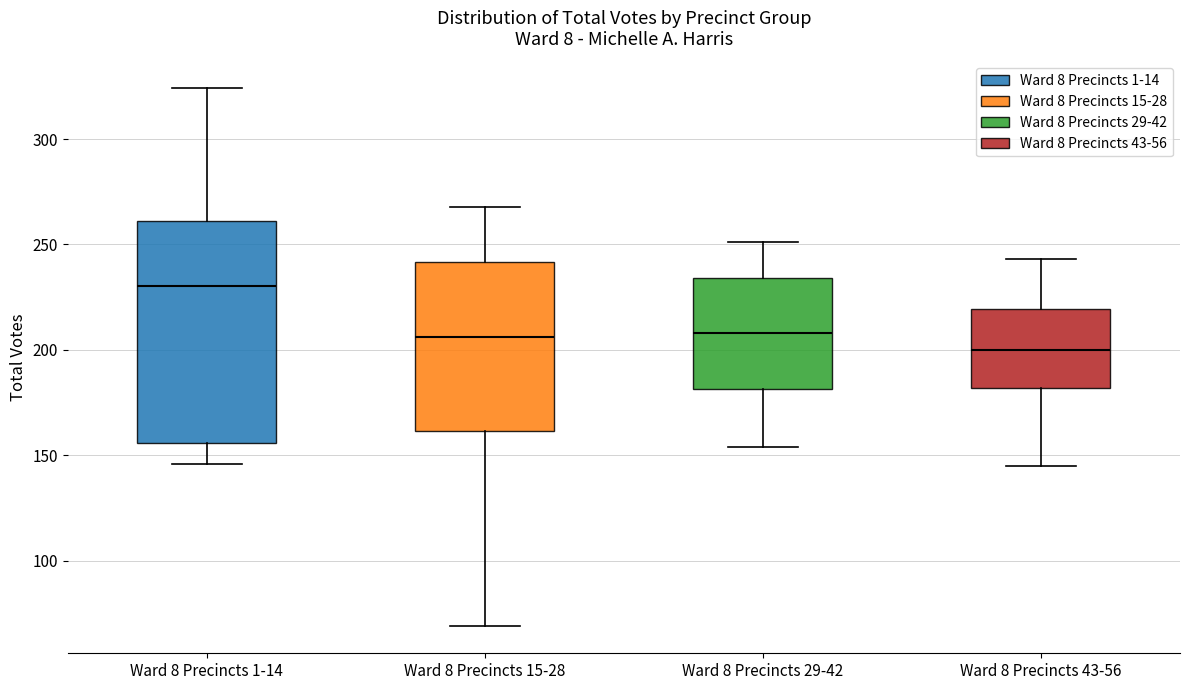

Which box's median line is the highest?

Ward 8 Precincts 1-14